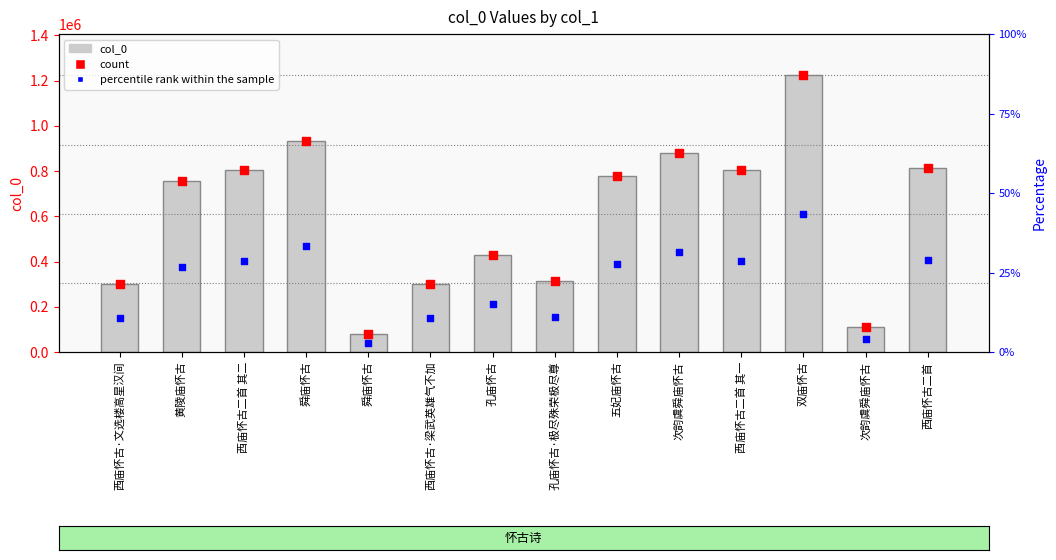

Between 舜庙怀古 and 双庙怀古, which is larger?

双庙怀古